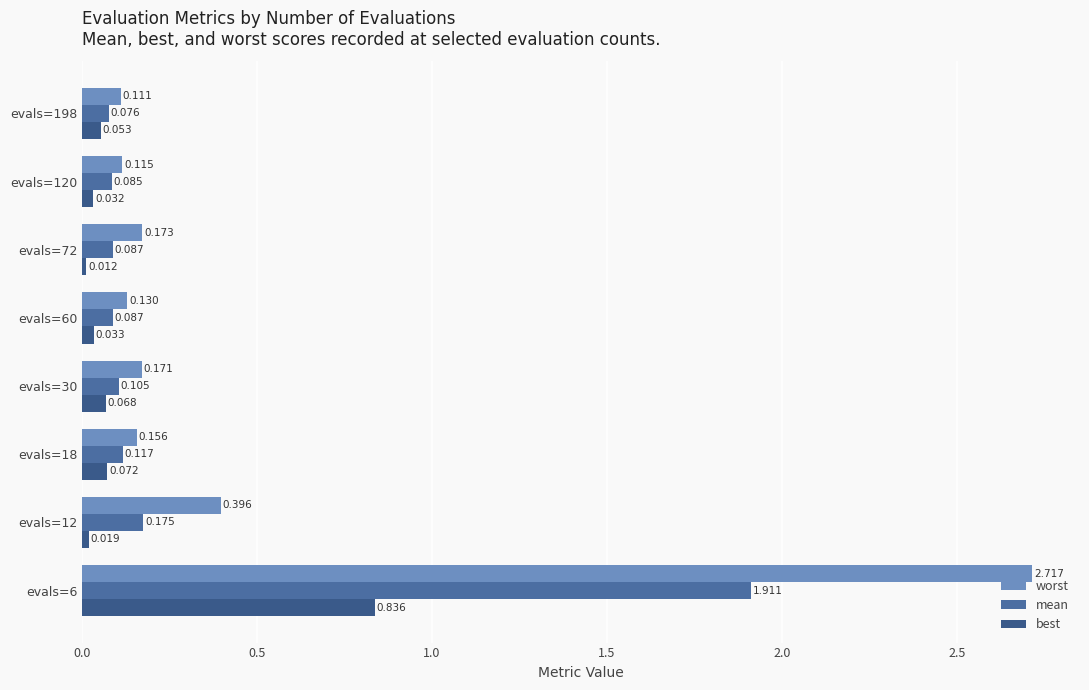

What is the difference between the second highest and second lowest values in the mean series?

0.1